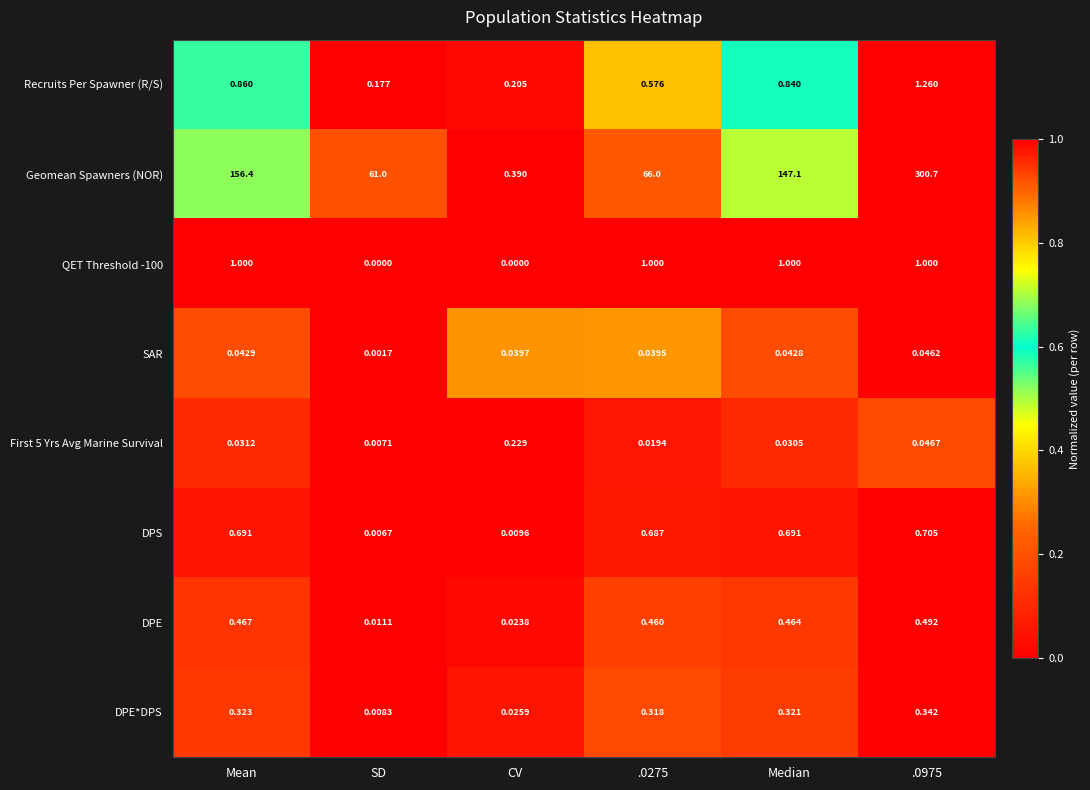

Which series has the widest spread of values?

Geomean Spawners (NOR)